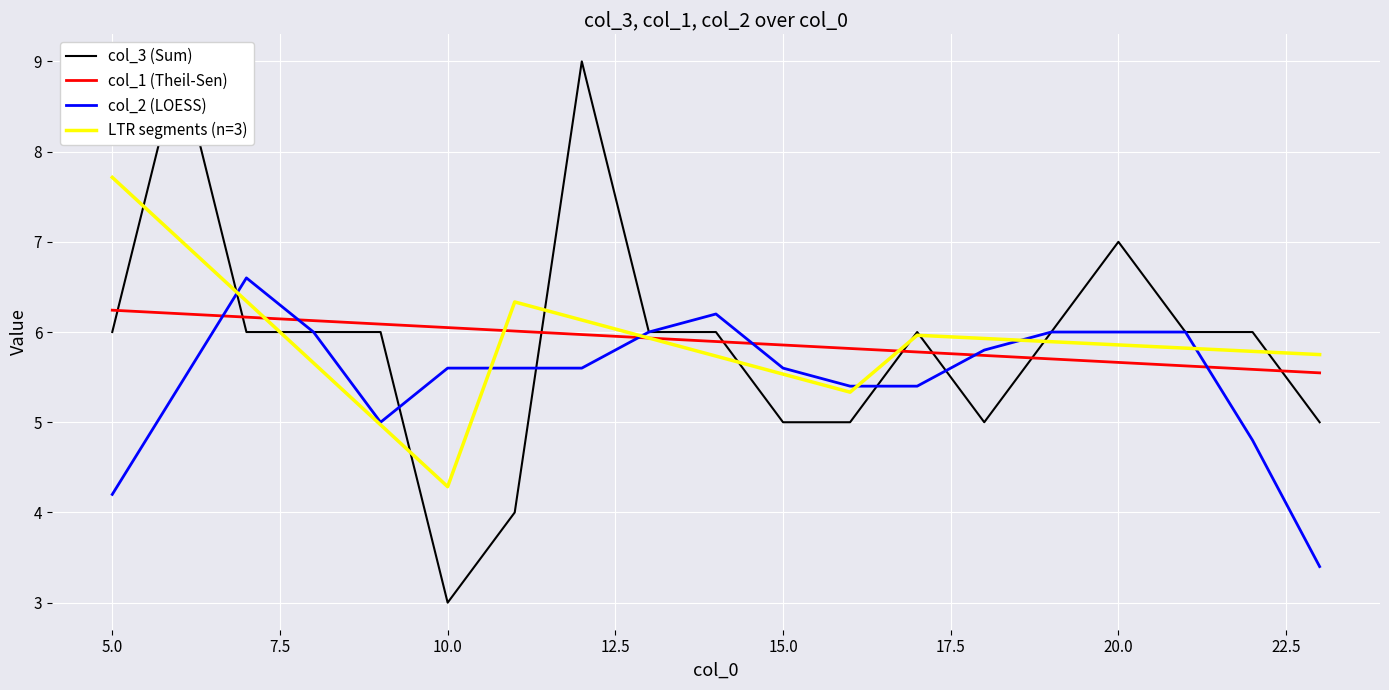

What is the lowest value of the LTR segments (n=3) series?

4.3